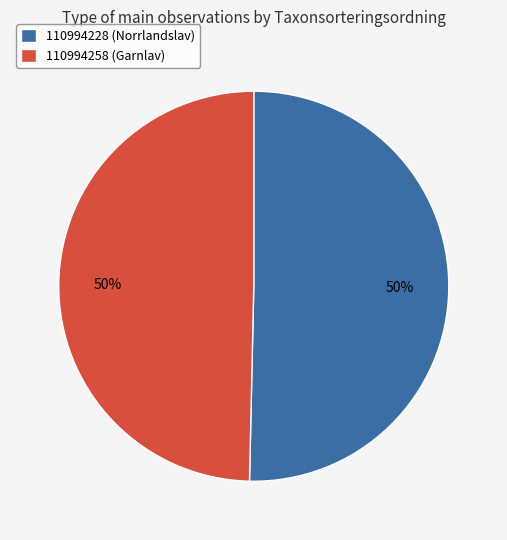

To the nearest percent, what is the combined percentage of 110994228 (Norrlandslav) and 110994258 (Garnlav)?

100%